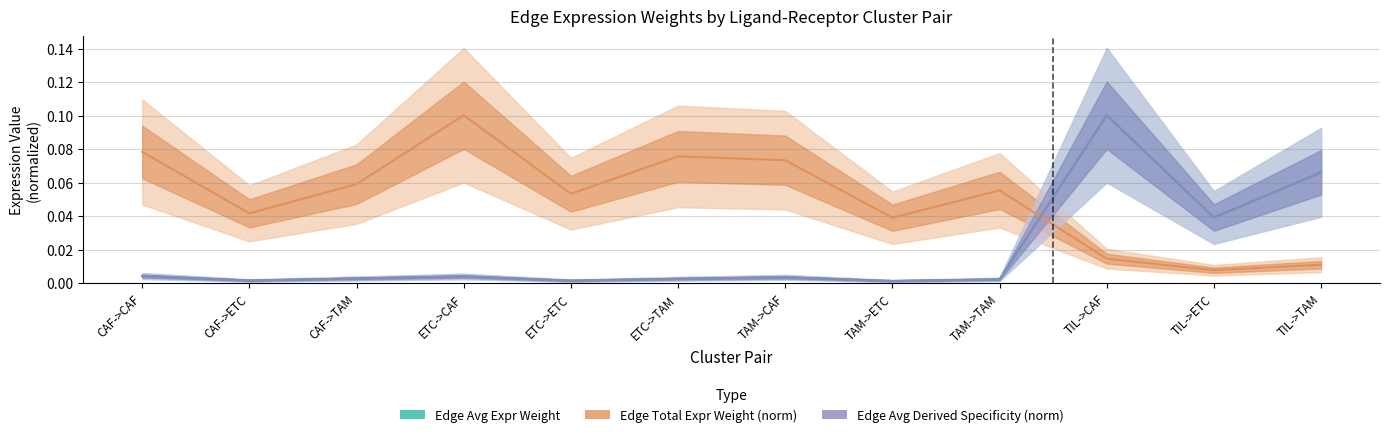

What is the maximum value shown in the chart?

0.1